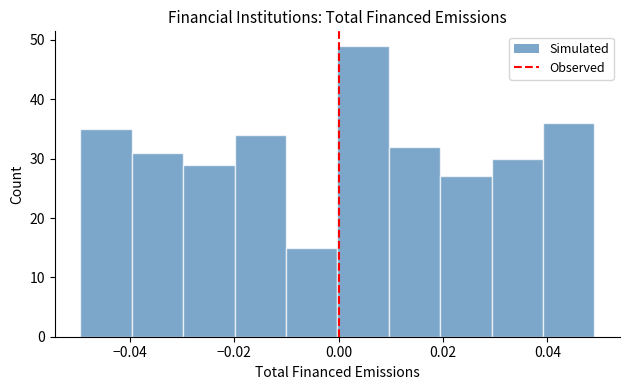

Over which range of the x-axis is the bar tallest?

0.00 to 0.01